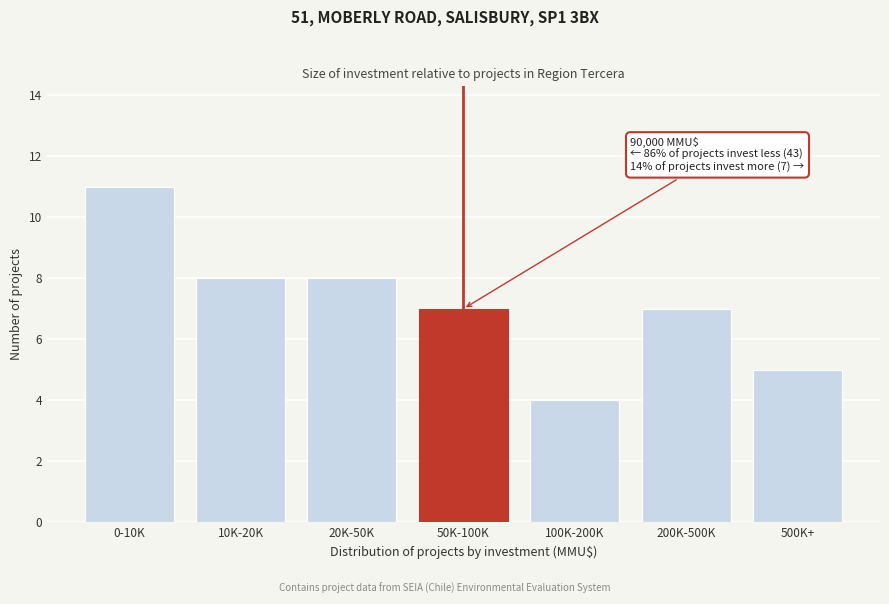

Reading left to right, extract all data points from this chart.

11	8	8	7	4	7	5